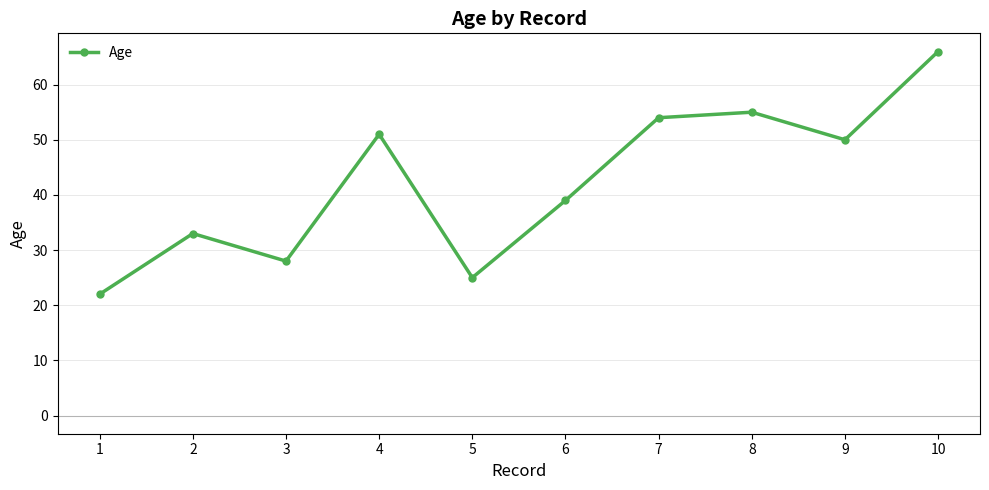

Count the number of categories in the chart.

10